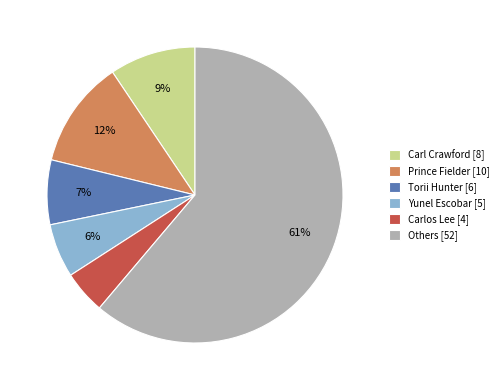

Between Yunel Escobar [5] and Prince Fielder [10], which is larger?

Prince Fielder [10]